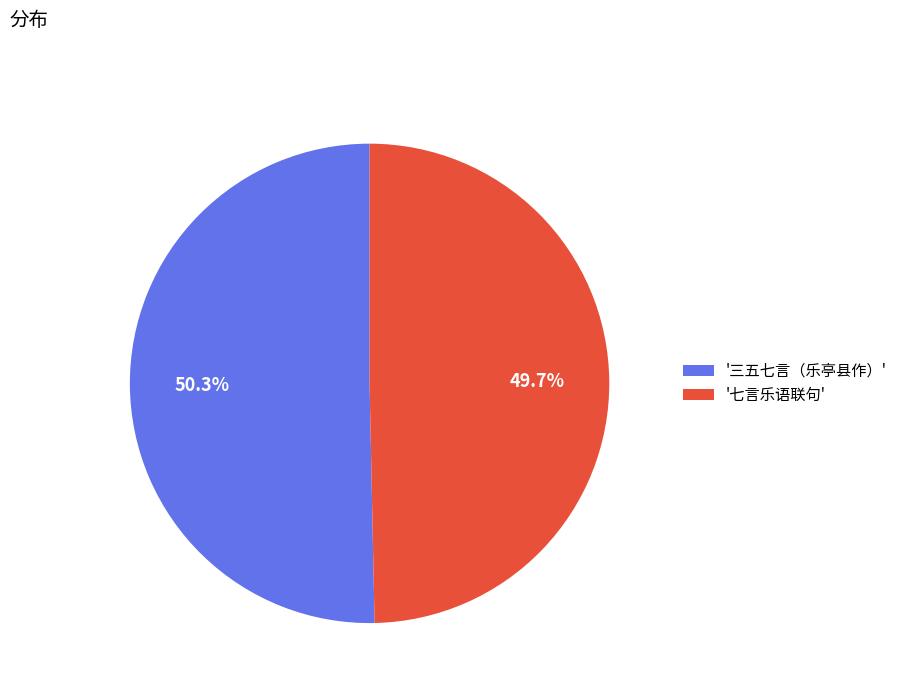

Which category has the smallest portion of the pie?

'七言乐语联句'